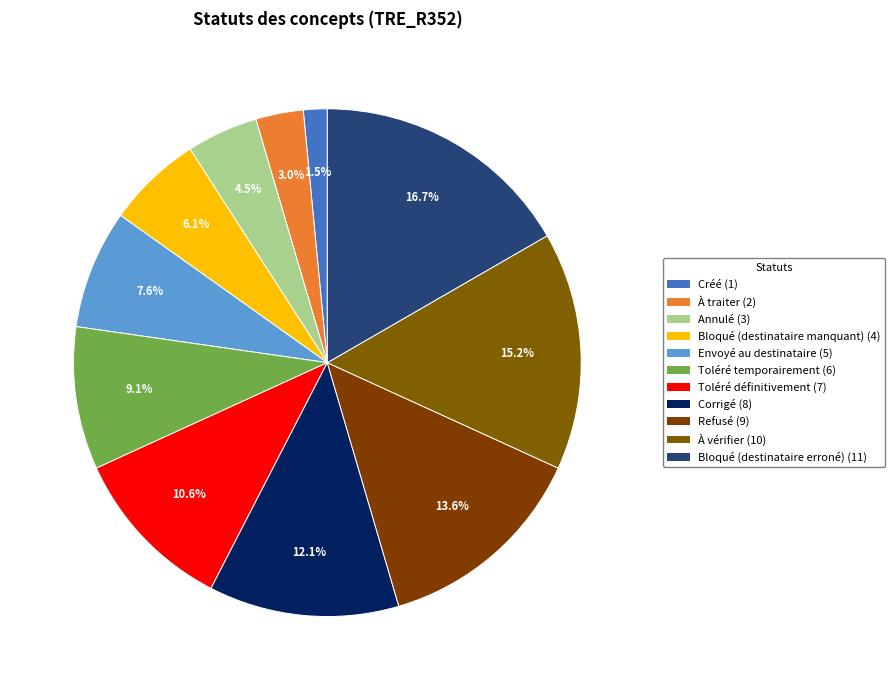

What percentage is NOT represented by À vérifier?

84.8%